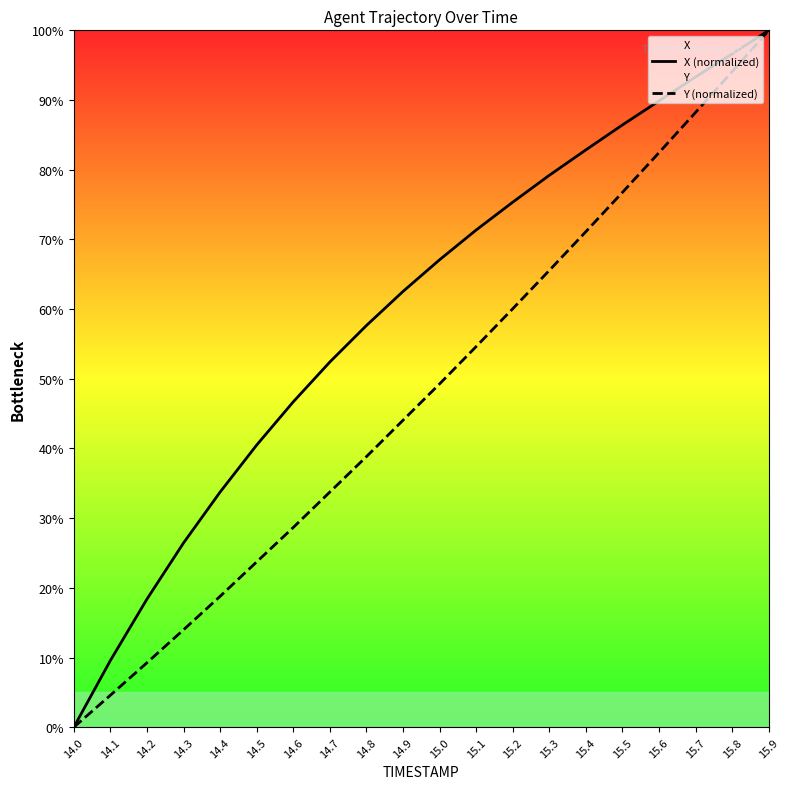

Is the value of X (normalized) at 14.8 greater than the value of Y (normalized) at 14.2?

Yes